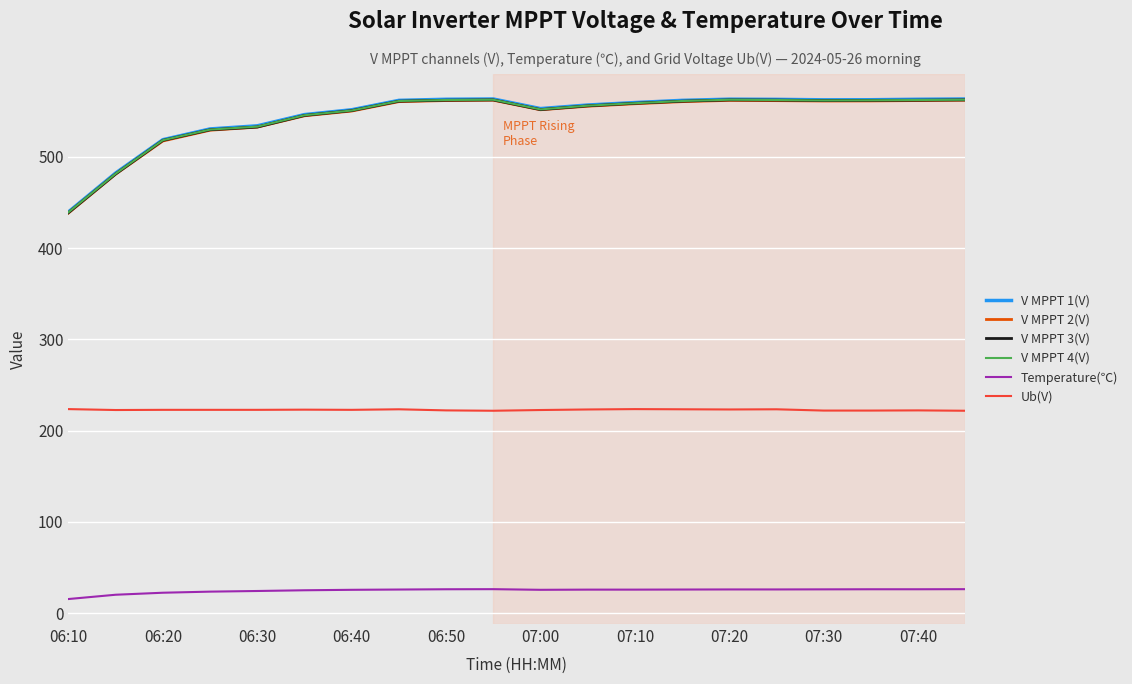

True or false: Ub(V) and V MPPT 4(V) intersect in this chart.

False